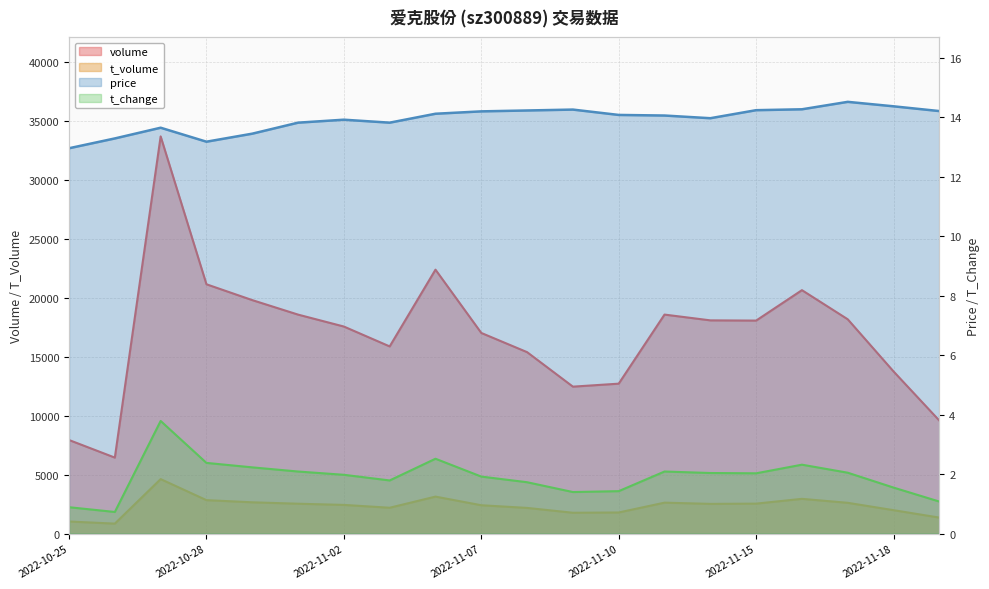

True or false: price and volume cross at least once.

False